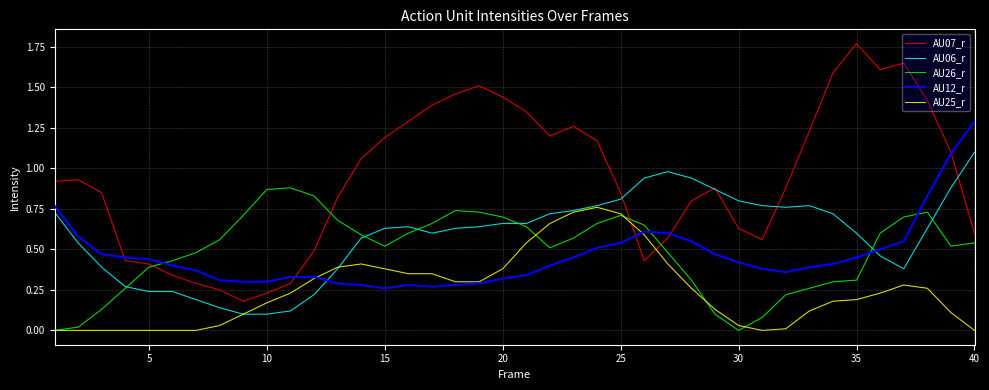

List the series in order of their peak value, highest first.

AU07_r, AU12_r, AU06_r, AU26_r, AU25_r